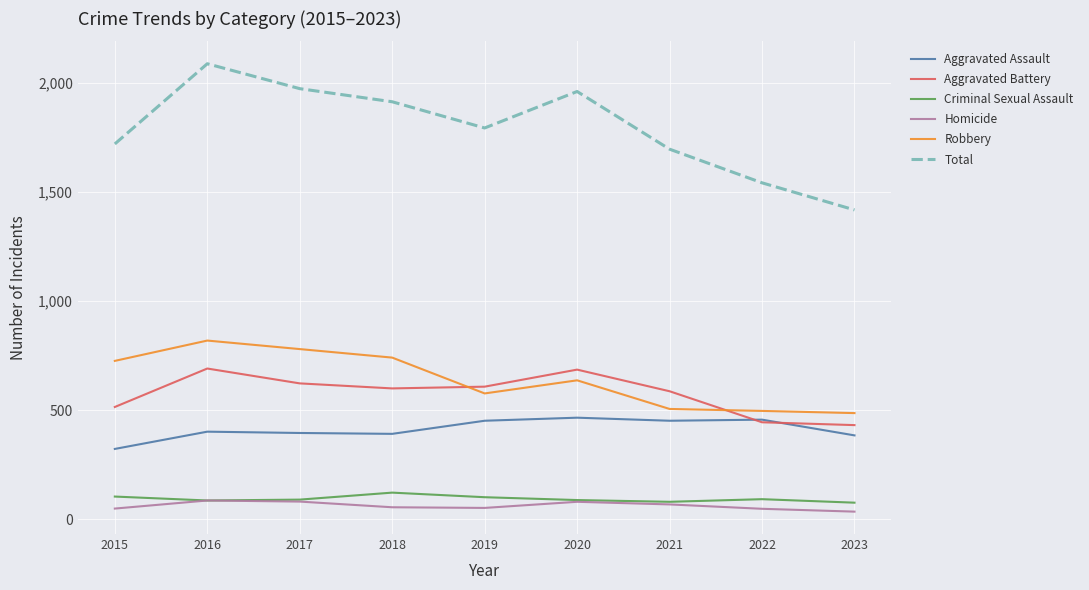

True or false: Aggravated Battery has more than 0 points higher than both neighbors.

True